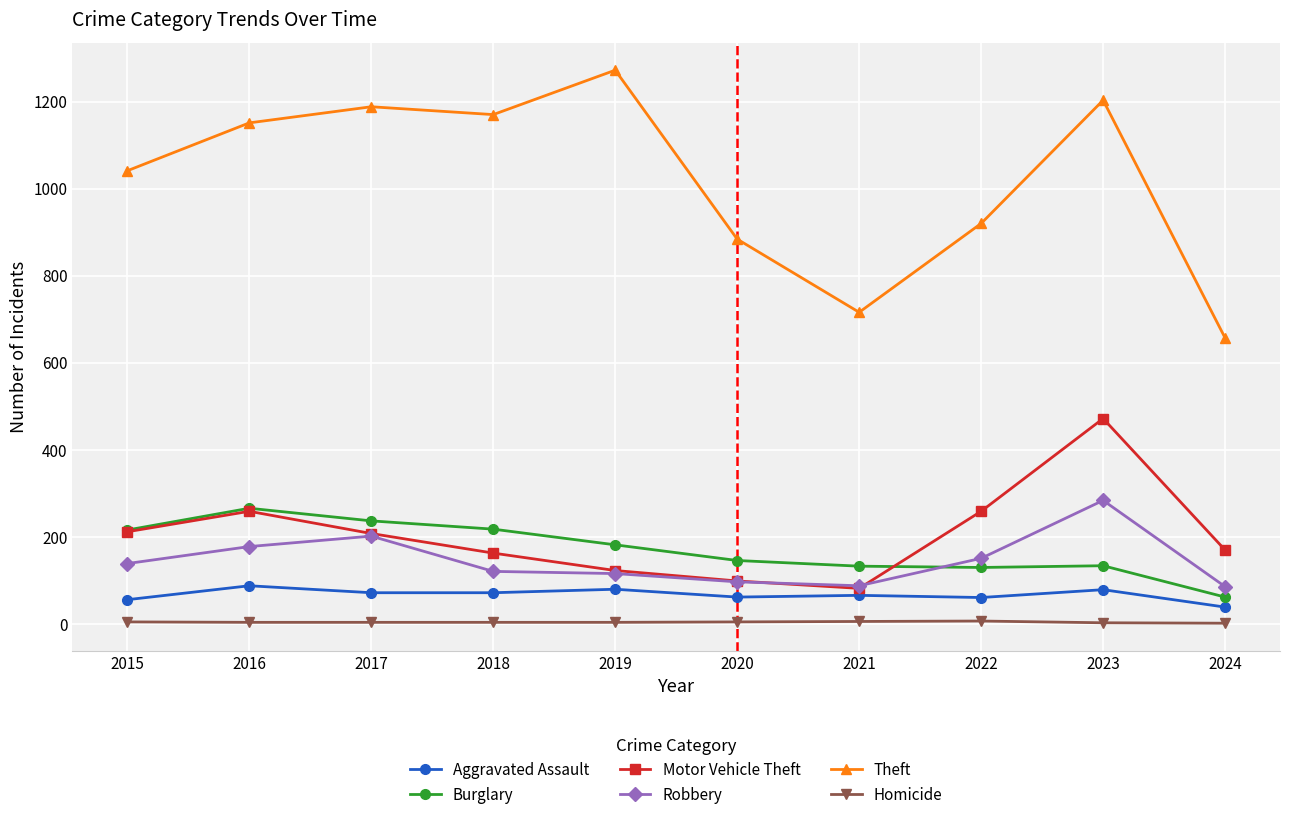

The Motor Vehicle Theft series shows 259 at 2016. True or false?

True